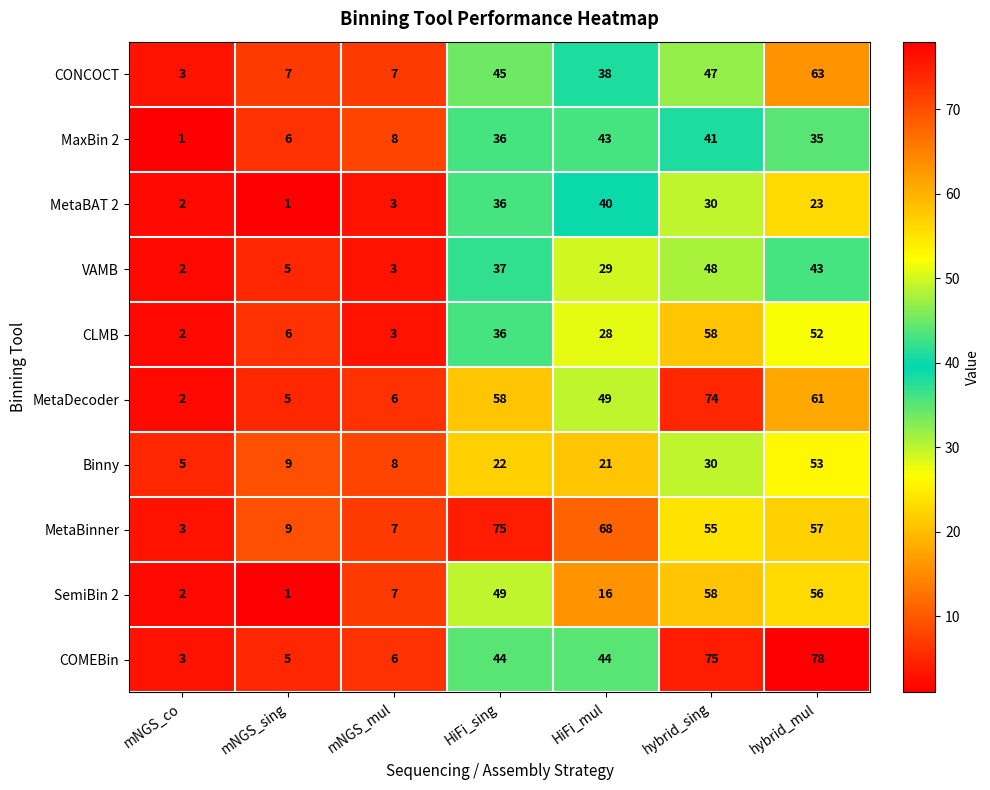

How many categories are shown in the chart?

7